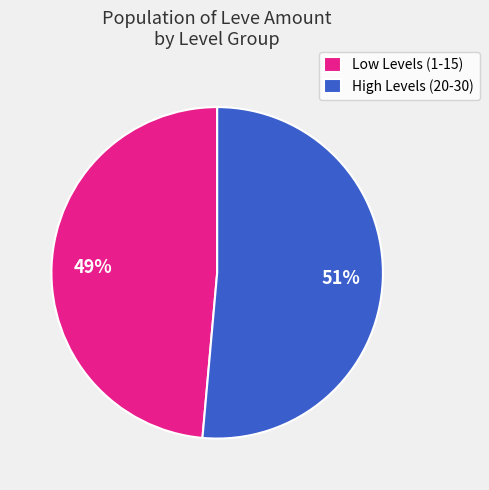

What percentage is the High Levels (20-30) slice, to the nearest percent?

51%